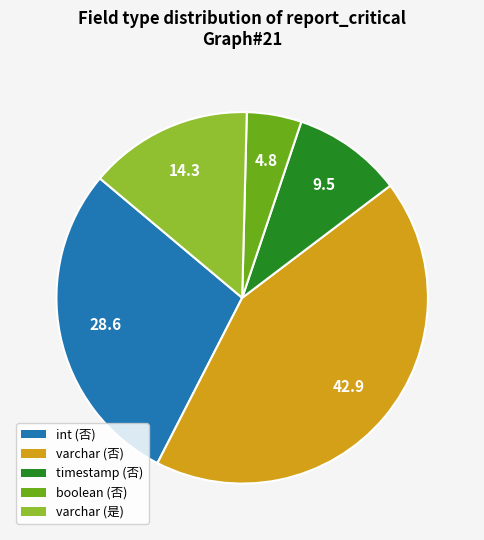

How many segments does this pie chart have?

5